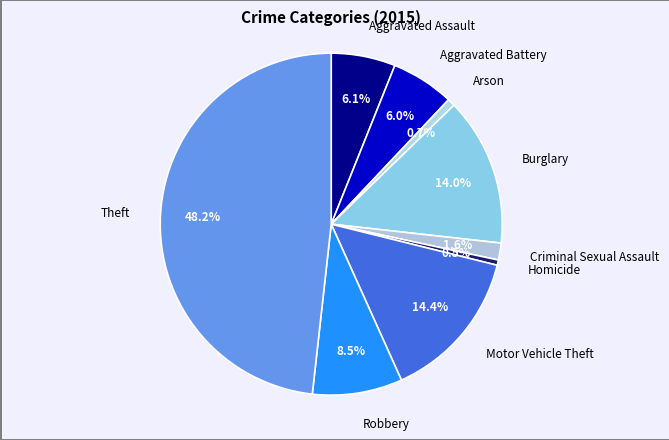

Which slice is the largest?

Theft